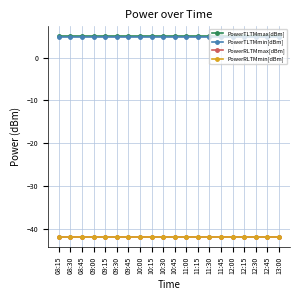

At how many categories does at least one series exceed 0?

20